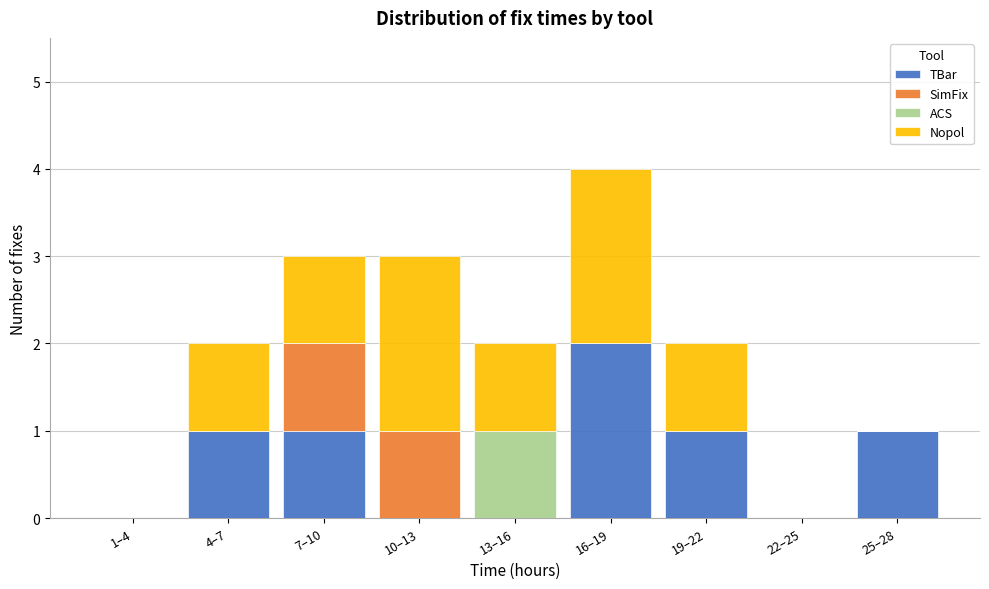

The TBar series shows 0 at 1–4. True or false?

True